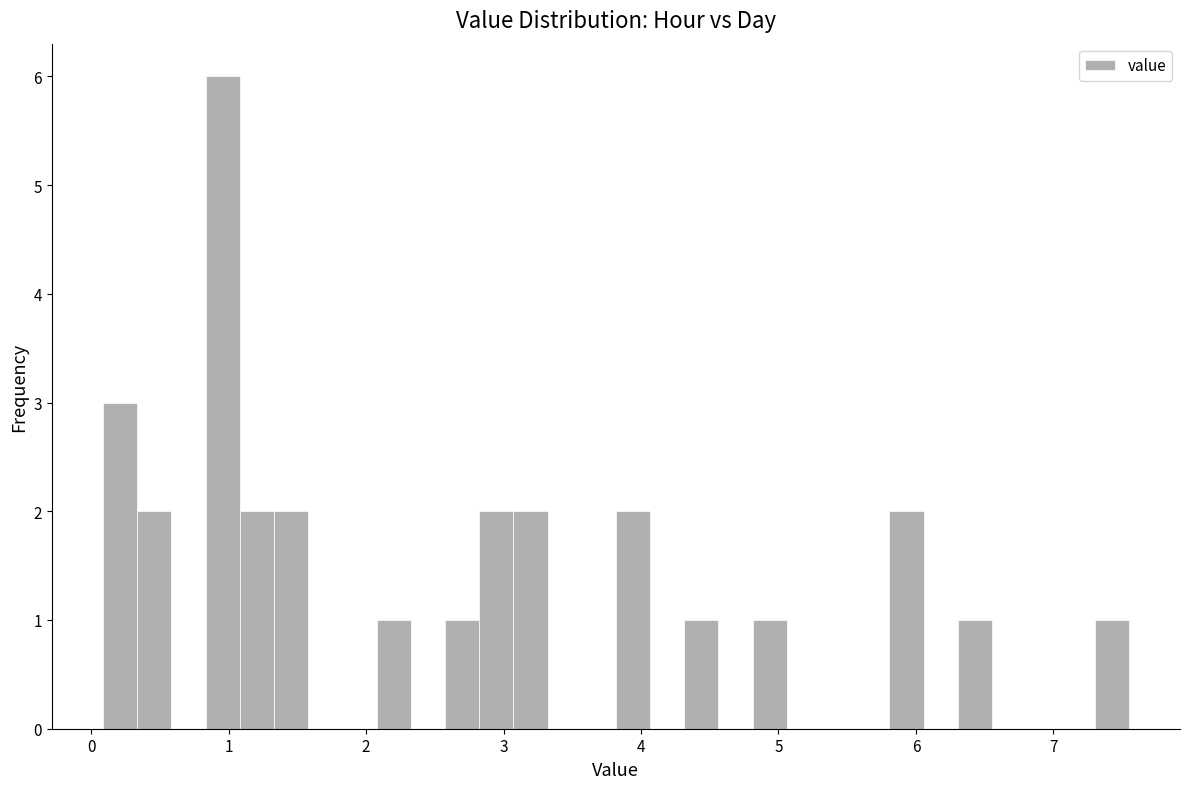

Read against the x-axis, roughly where is the centre of the tallest bar?

1.0